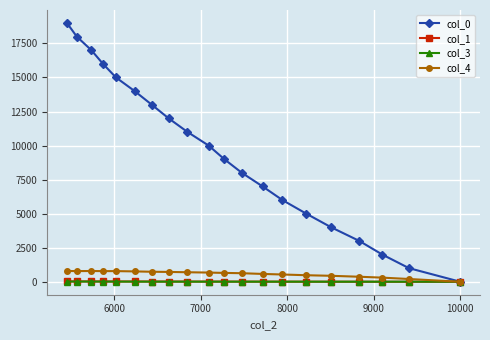

What is the greatest value displayed?

19001.0